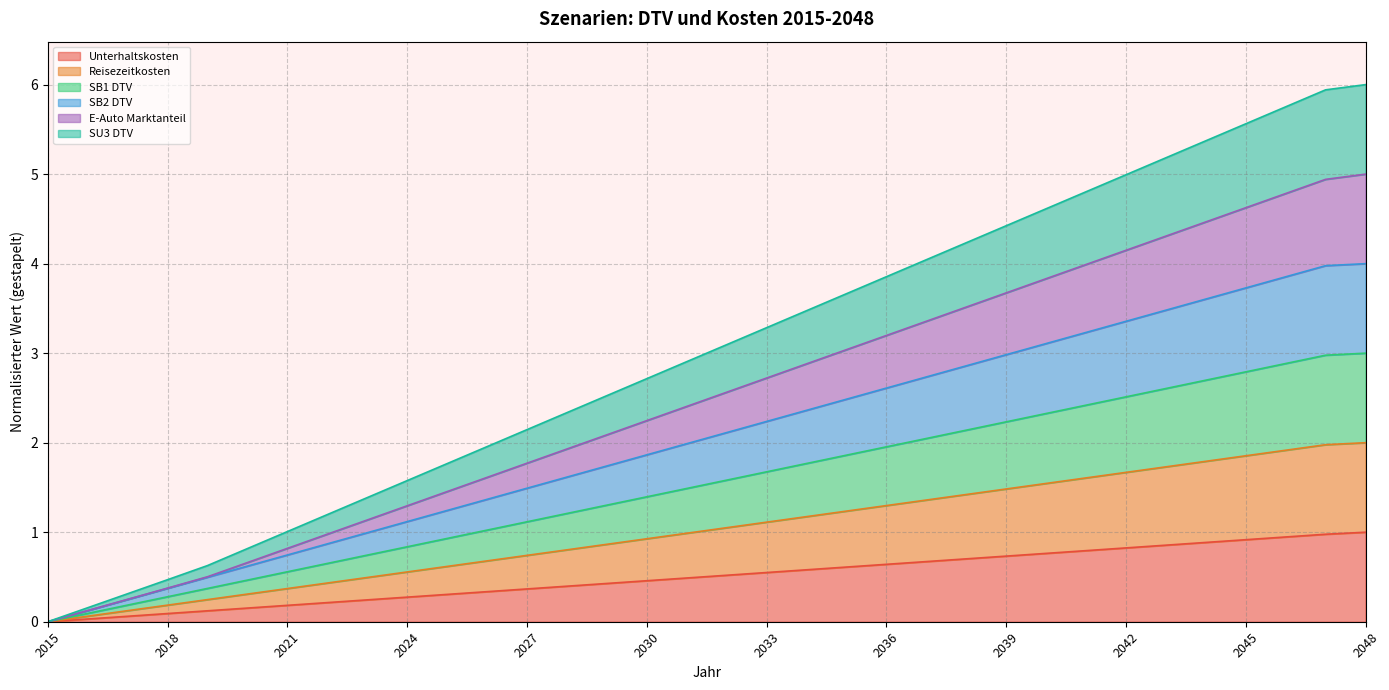

Rank the categories by Reisezeitkosten value from highest to lowest.

2048, 2047, 2046, 2045, 2044, 2043, 2042, 2041, 2040, 2039, 2038, 2037, 2036, 2035, 2034, 2033, 2032, 2031, 2030, 2029, 2028, 2027, 2026, 2025, 2024, 2023, 2022, 2021, 2020, 2019, 2018, 2017, 2016, 2015